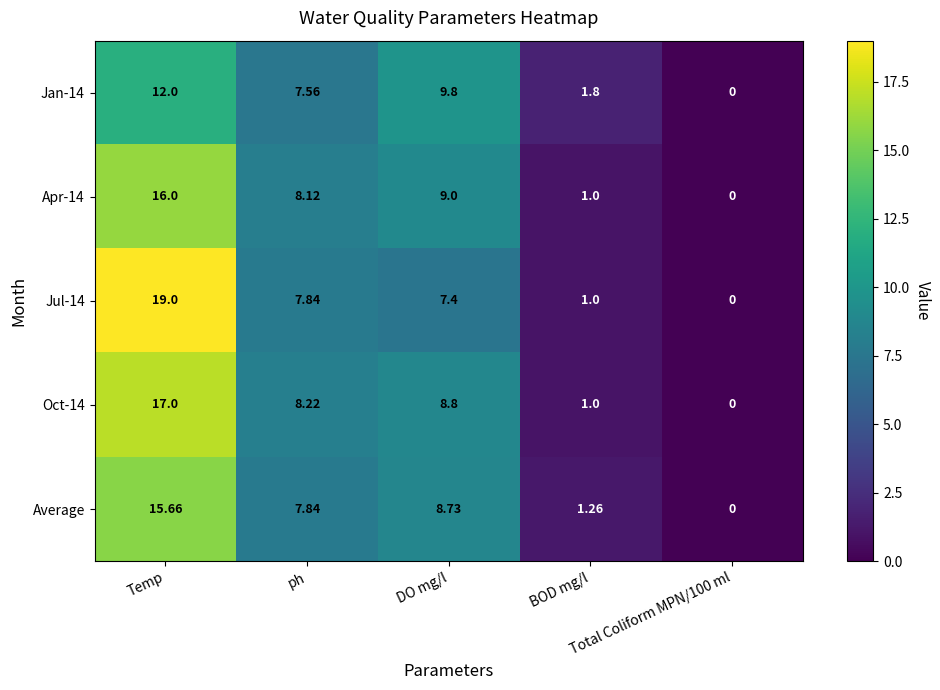

How many values in the Jan-14 series are below 7?

2